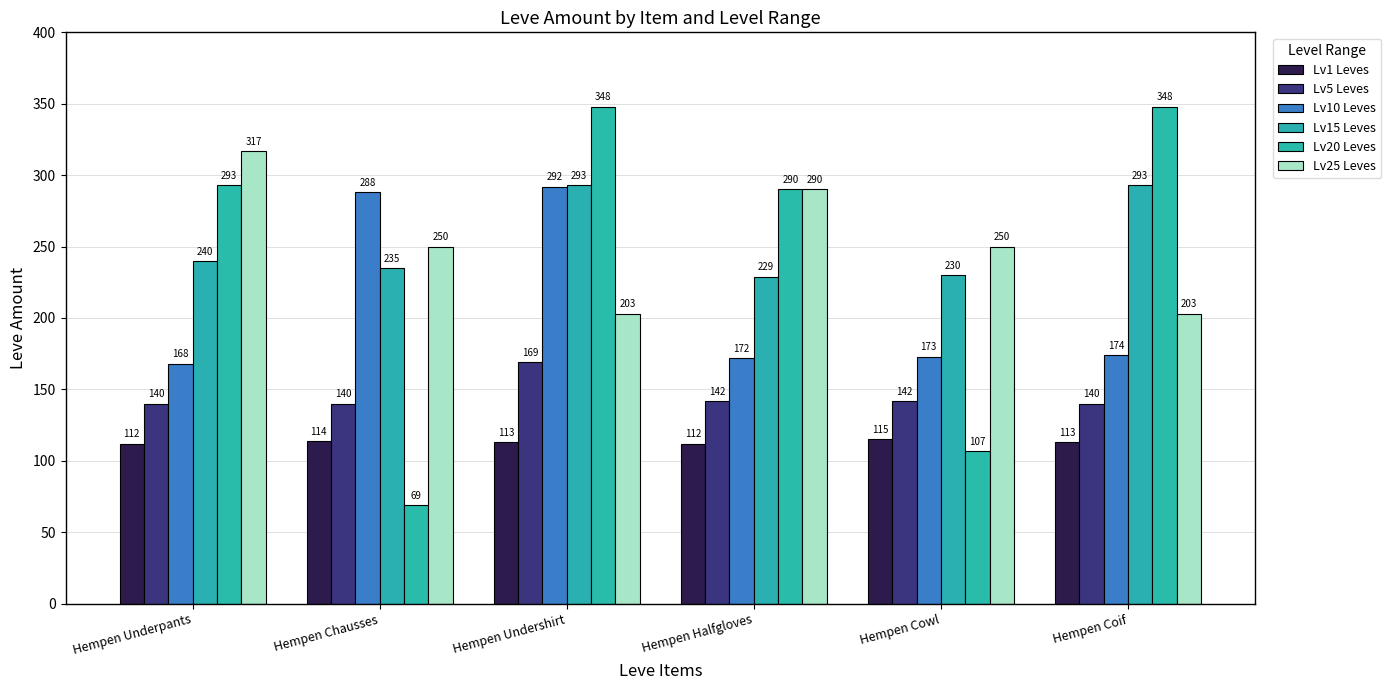

Does the chart contain any negative values?

No